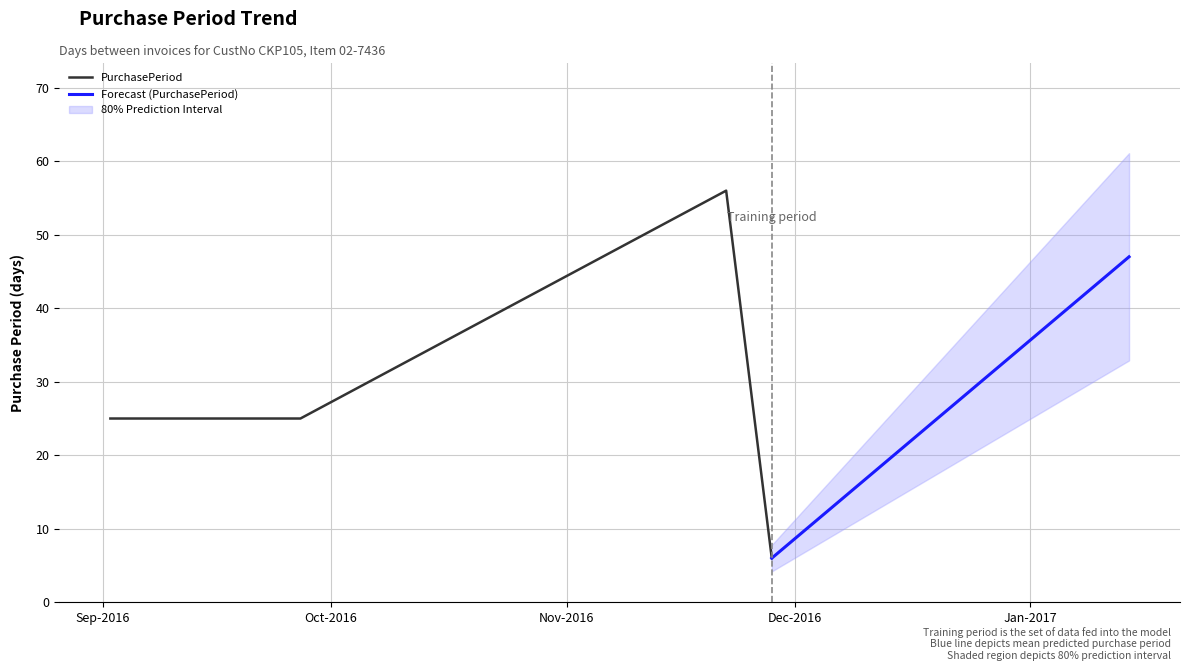

What is the value of the 3rd point from the left?

56